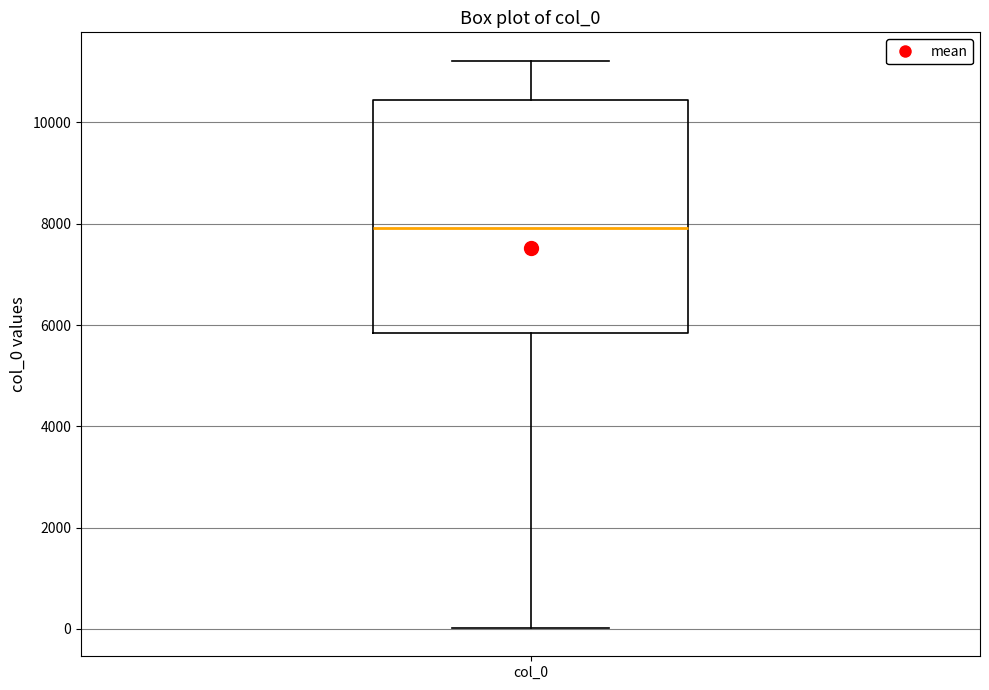

Where does the median line of the box for col_0 sit on the y-axis? The values are not printed on the chart, so give them approximately, as read against the axis.

8000